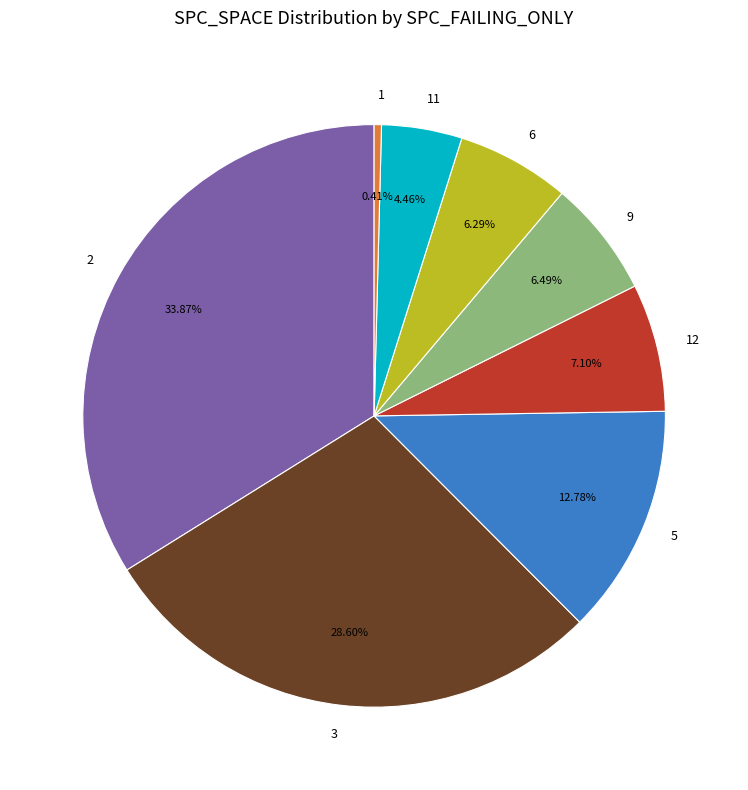

What is the smallest slice in the pie chart?

1